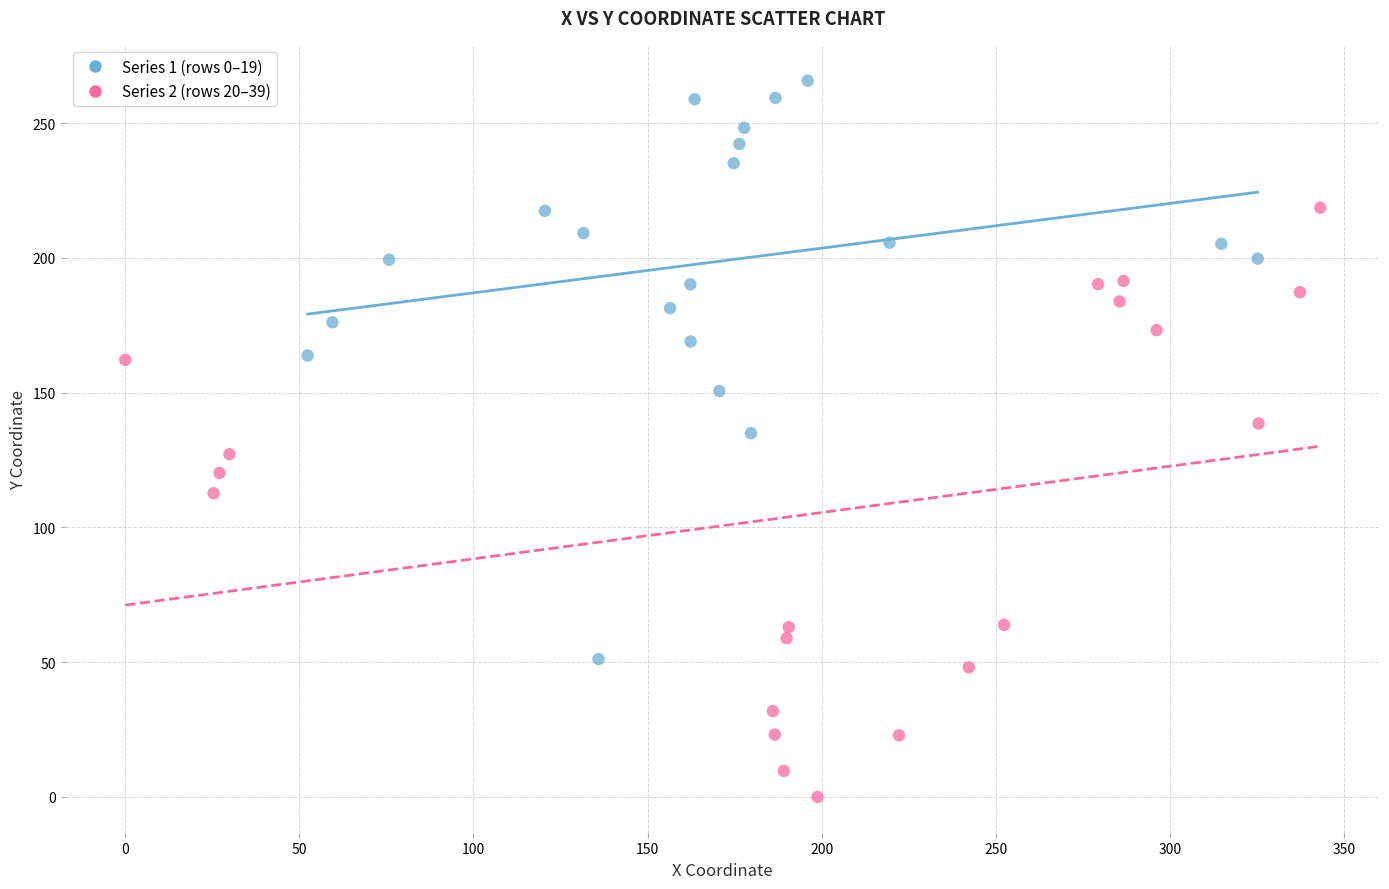

Which series contains the lowest Y value?

Series 2 (rows 20–39)